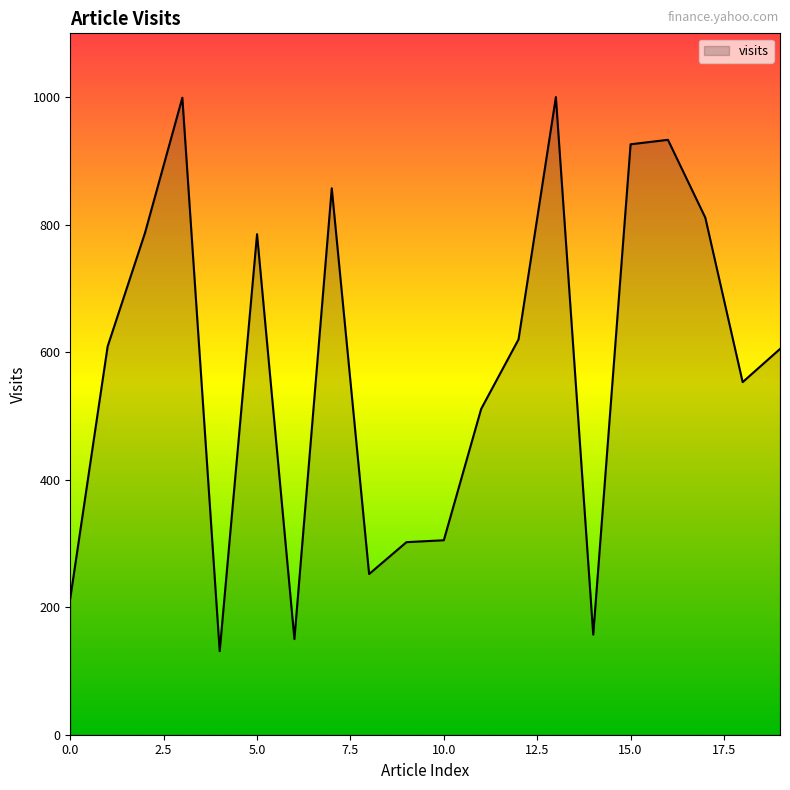

What is the greatest value displayed?

1000